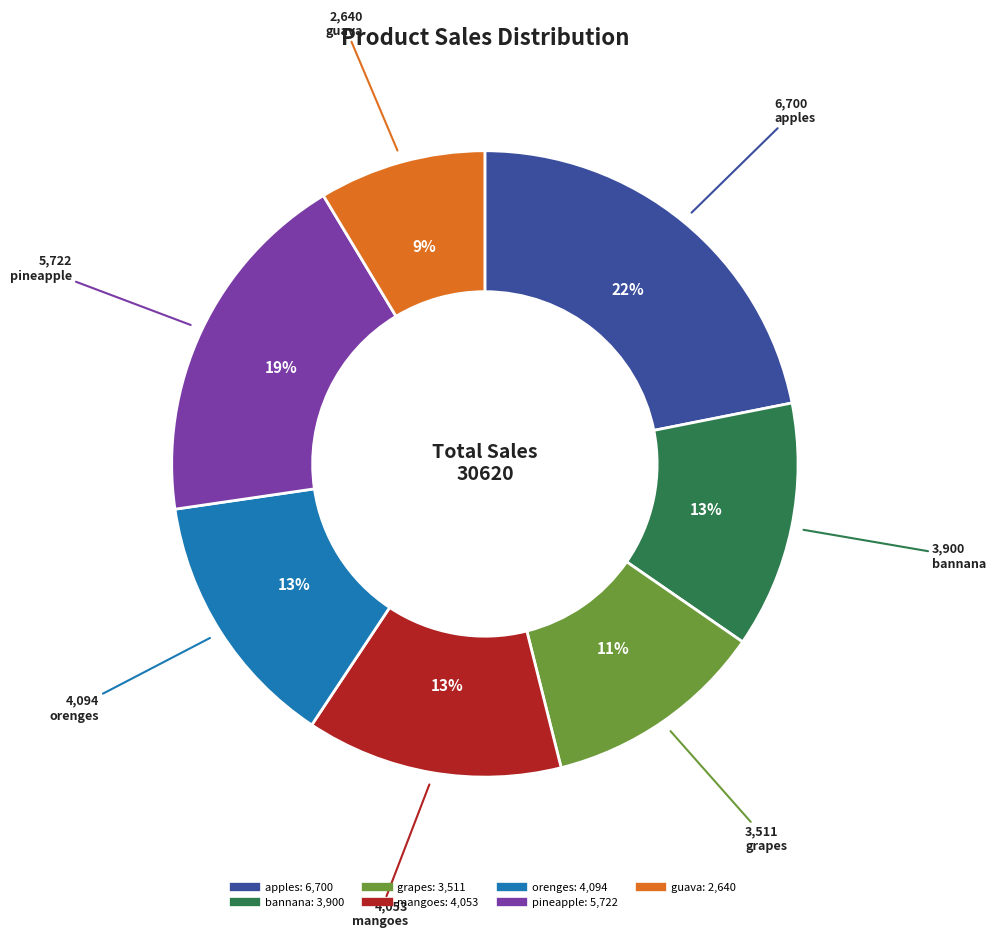

How many slices are in this pie chart?

7